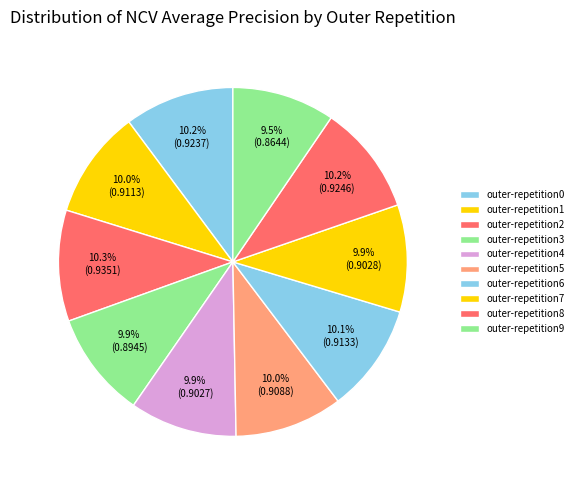

The outer-repetition7 slice represents 10% of the pie. True or false?

True